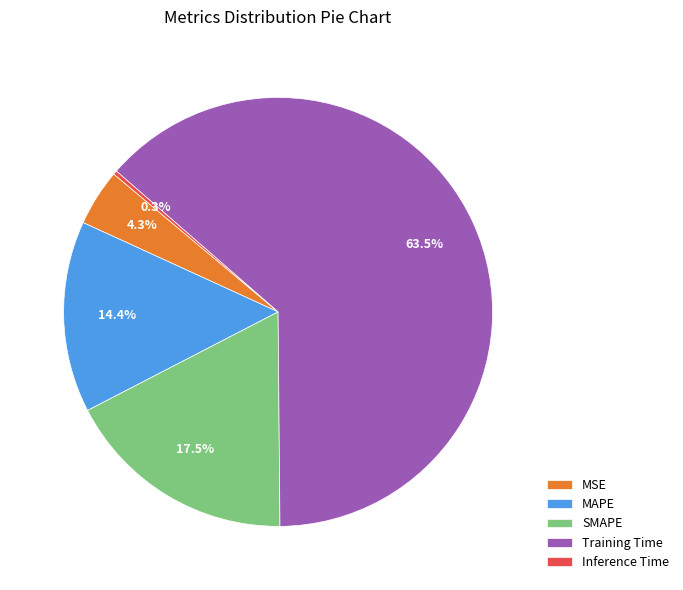

To the nearest percent, what is the difference between the MSE and Training Time slice percentages?

59%